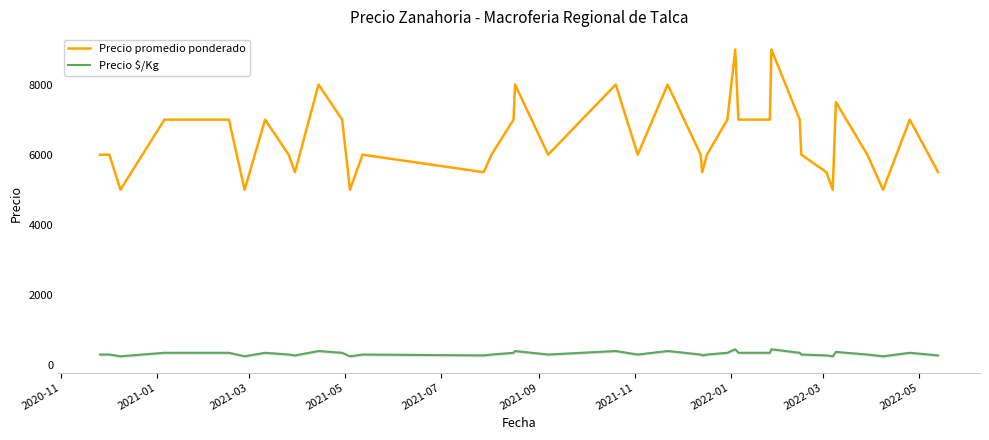

Which series has the largest total across all categories?

Precio promedio ponderado